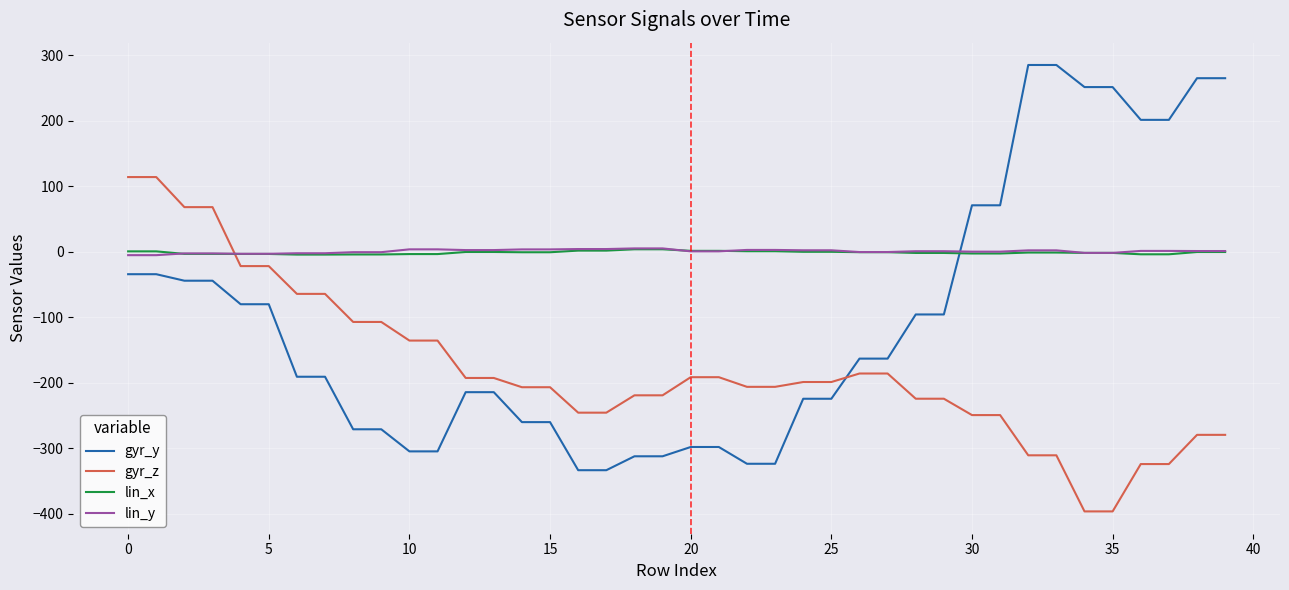

Count the number of categories in the chart.

40